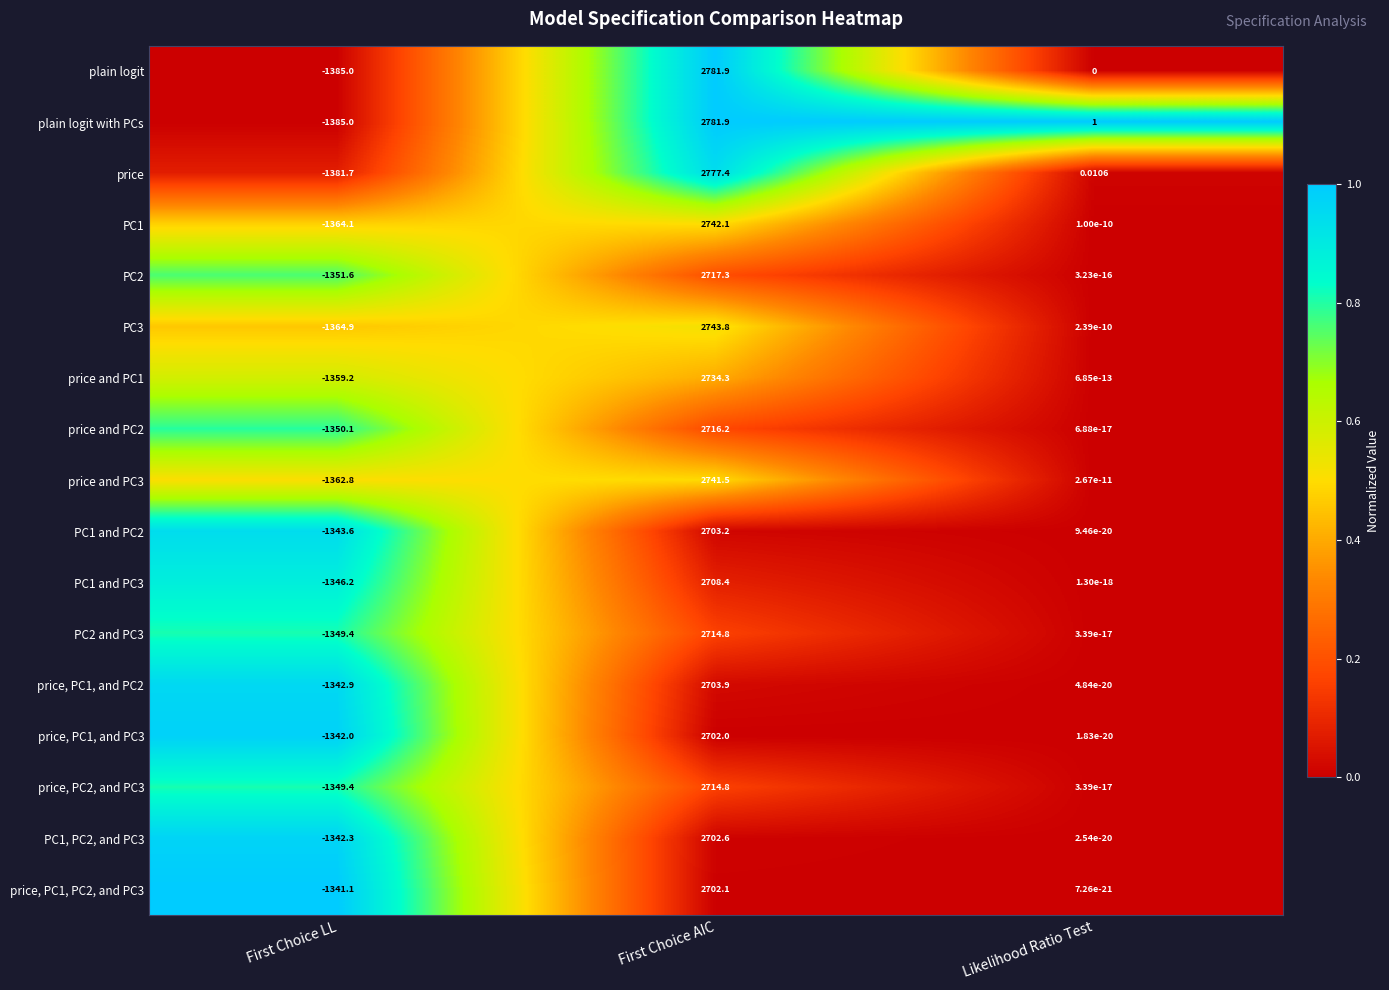

Is the value of PC2 and PC3 at First Choice LL greater than the value of PC2 at First Choice AIC?

No